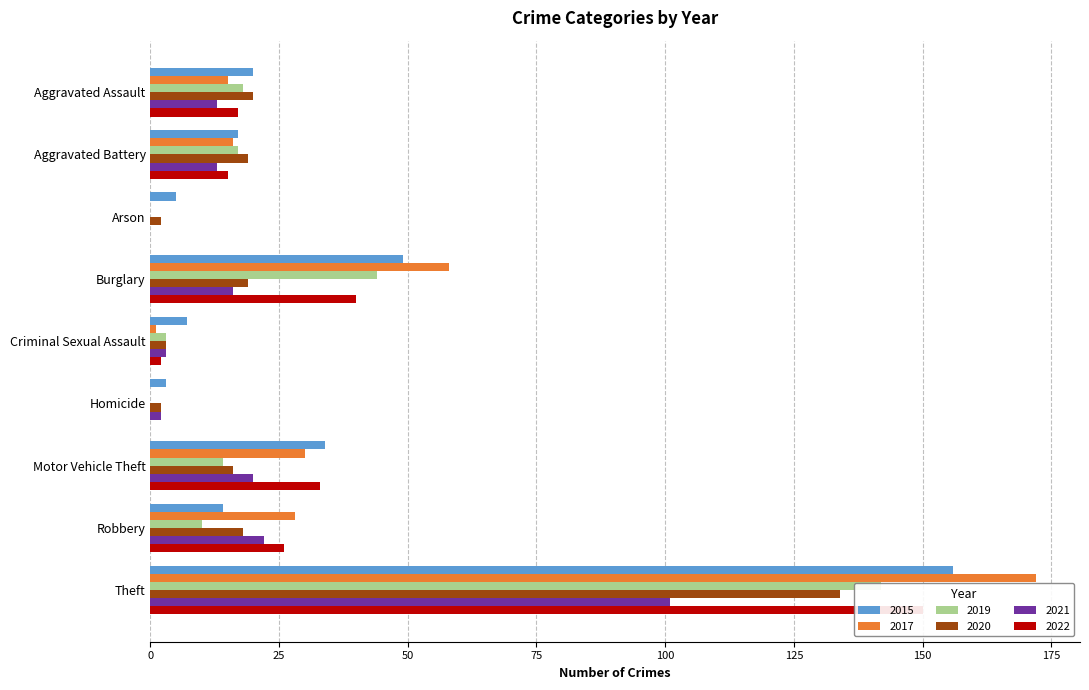

What is the sum of the 2019 values at Homicide and Motor Vehicle Theft?

14